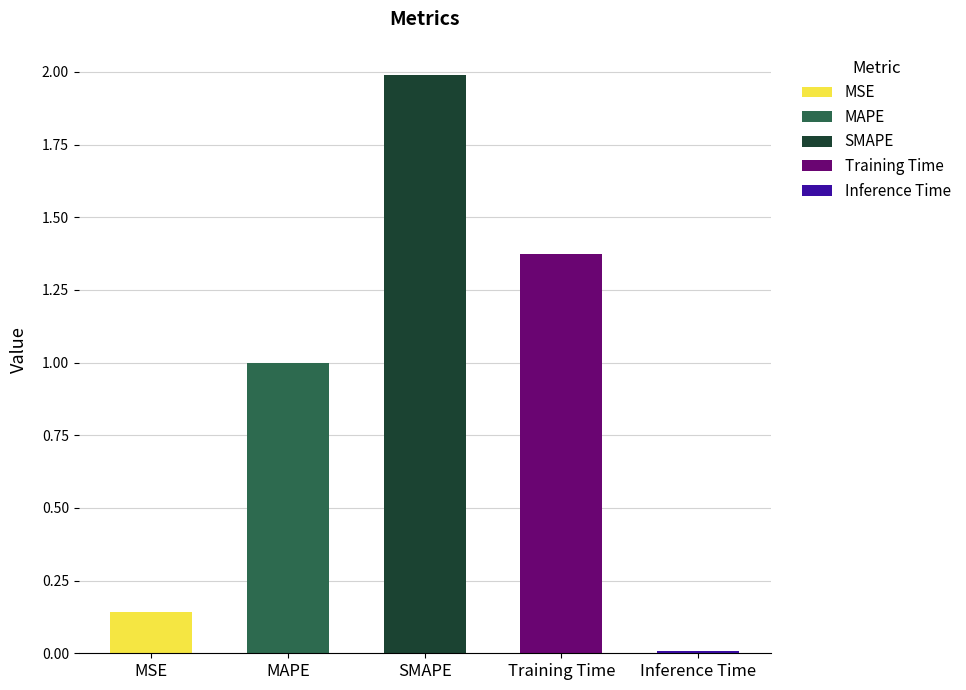

List the labels in order of value, smallest first.

Inference Time, MSE, MAPE, Training Time, SMAPE